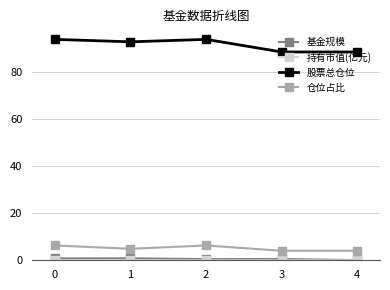

Is it true that 股票总仓位 equals 93.7 at 0?

True